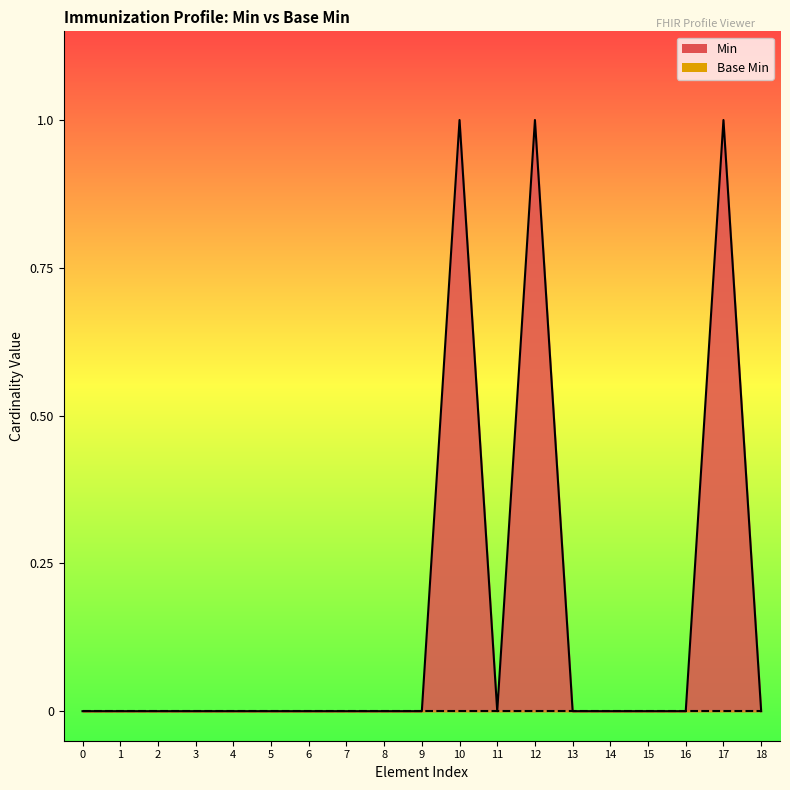

What is the maximum value shown in the chart?

1